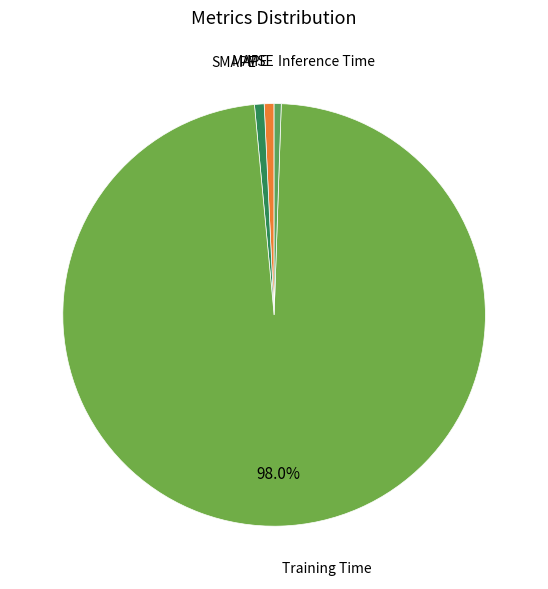

Is there any slice that represents more than half of the pie?

Yes